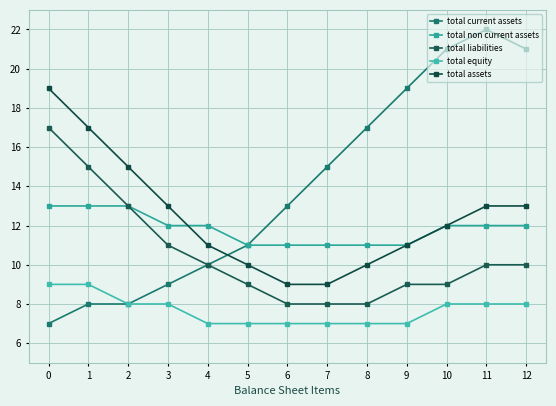

How many lines are shown in the chart?

5